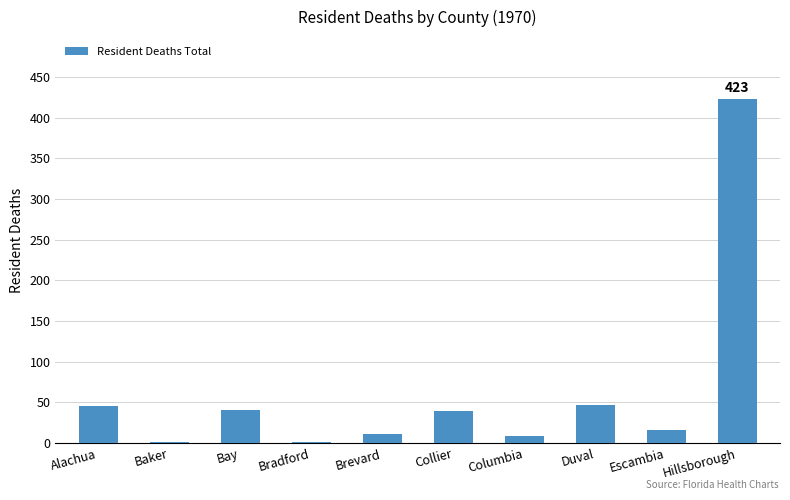

What is the greatest value displayed?

423